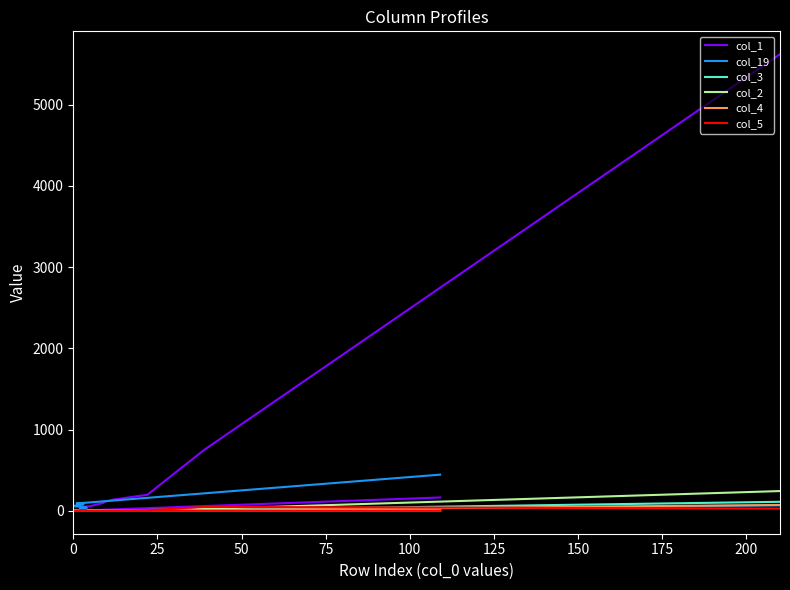

True or false: col_1 and col_4 intersect in this chart.

False